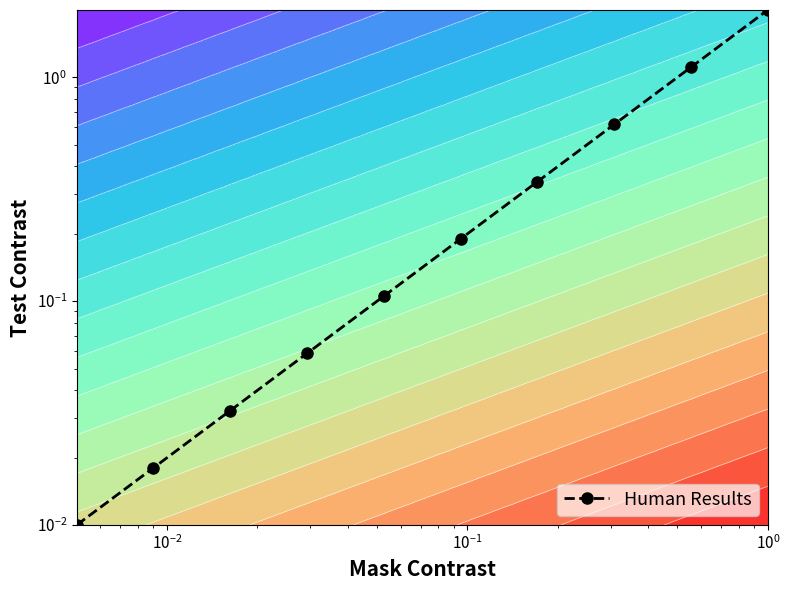

What is the greatest value displayed?

2.0